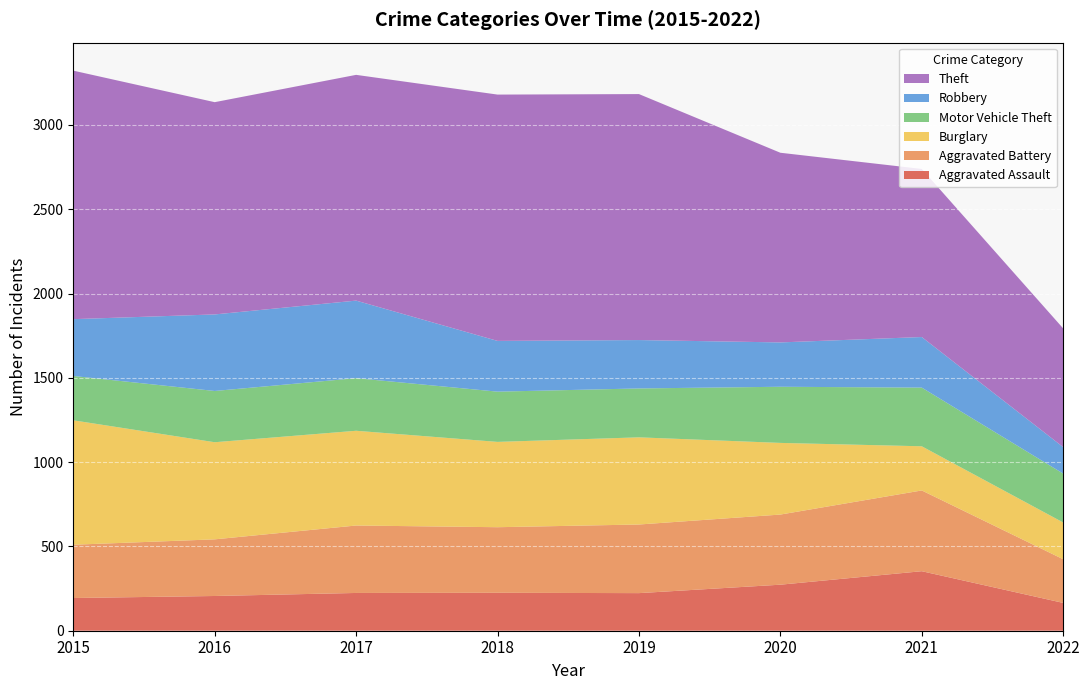

Reading left to right, extract all data points from this chart.

Aggravated Assault: 2015=194	2016=206	2017=224	2018=225	2019=223	2020=273	2021=353	2022=165
Aggravated Battery: 2015=316	2016=336	2017=400	2018=389	2019=407	2020=416	2021=479	2022=259
Burglary: 2015=738	2016=576	2017=562	2018=506	2019=517	2020=425	2021=262	2022=218
Motor Vehicle Theft: 2015=263	2016=304	2017=312	2018=298	2019=290	2020=333	2021=348	2022=290
Robbery: 2015=337	2016=454	2017=460	2018=301	2019=287	2020=263	2021=300	2022=157
Theft: 2015=1474	2016=1259	2017=1339	2018=1461	2019=1459	2020=1125	2021=997	2022=704